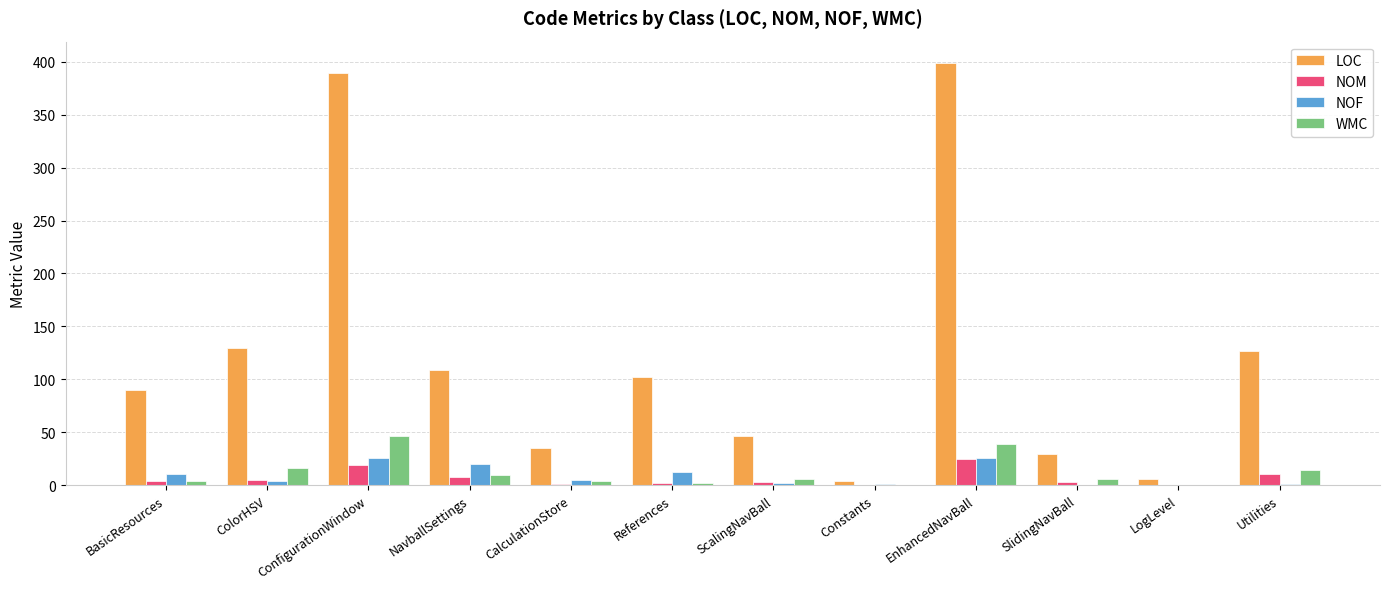

What is the greatest value displayed?

399